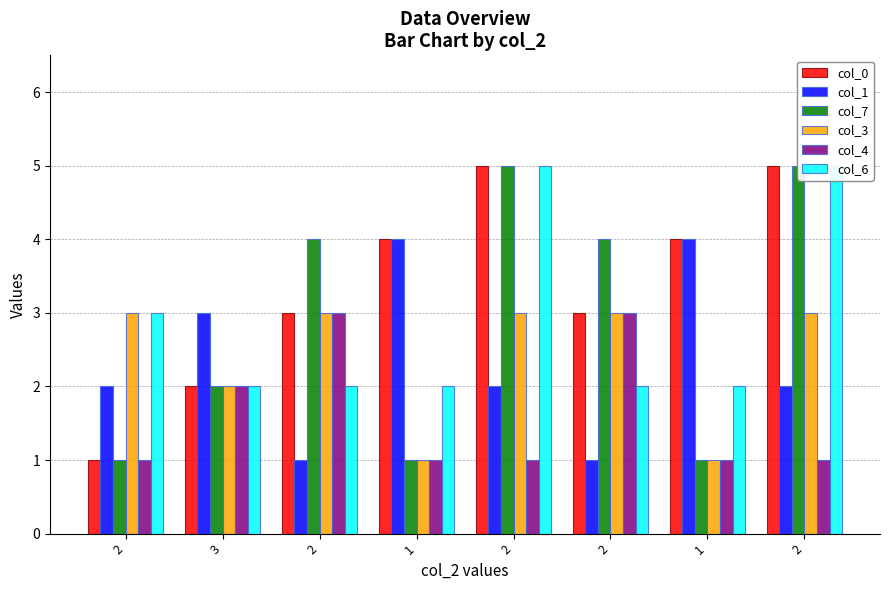

What is the approximate value of col_4 at 2?

1